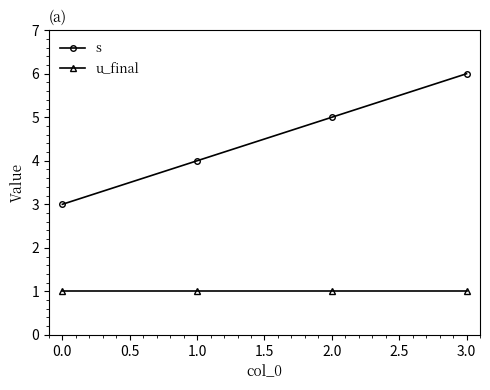

True or false: s has more than 0 interior local peaks.

False